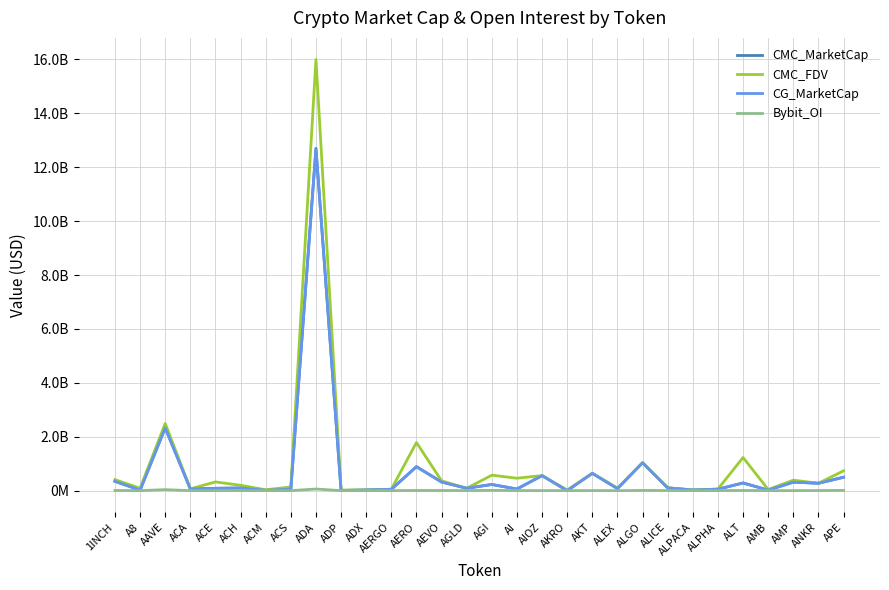

At ALEX, list the series in order from largest to smallest.

CMC_FDV, CMC_MarketCap, CG_MarketCap, Bybit_OI